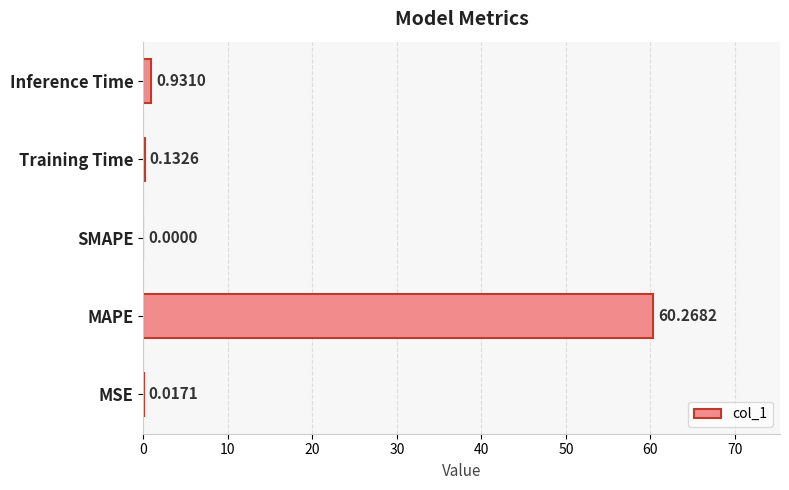

Where is the data nearest to the value 30?

Inference Time